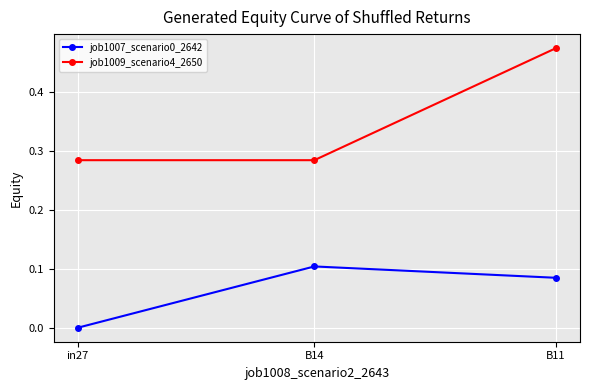

What is the total value across all series at B11?

0.6